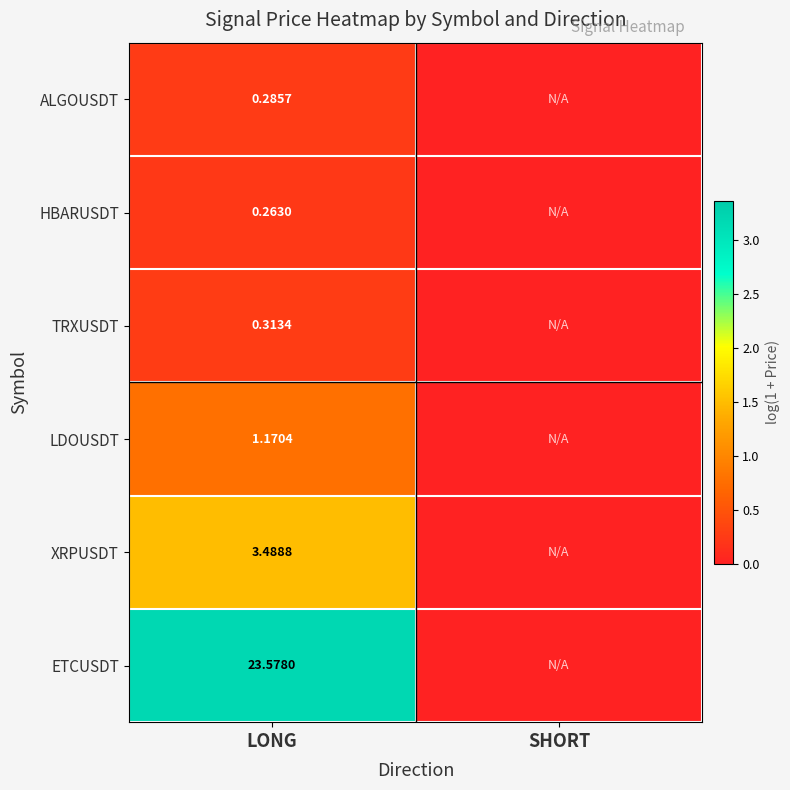

At which label does ETCUSDT reach its minimum?

SHORT